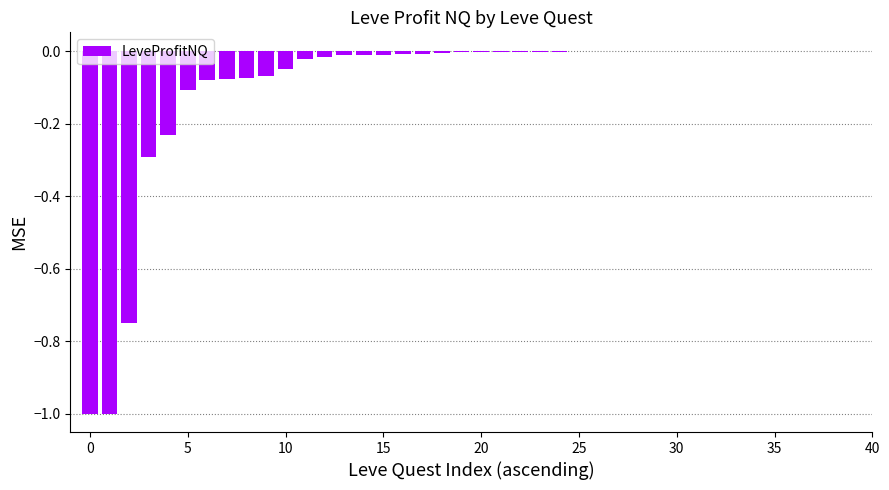

What is the sum of all values?

-3.8